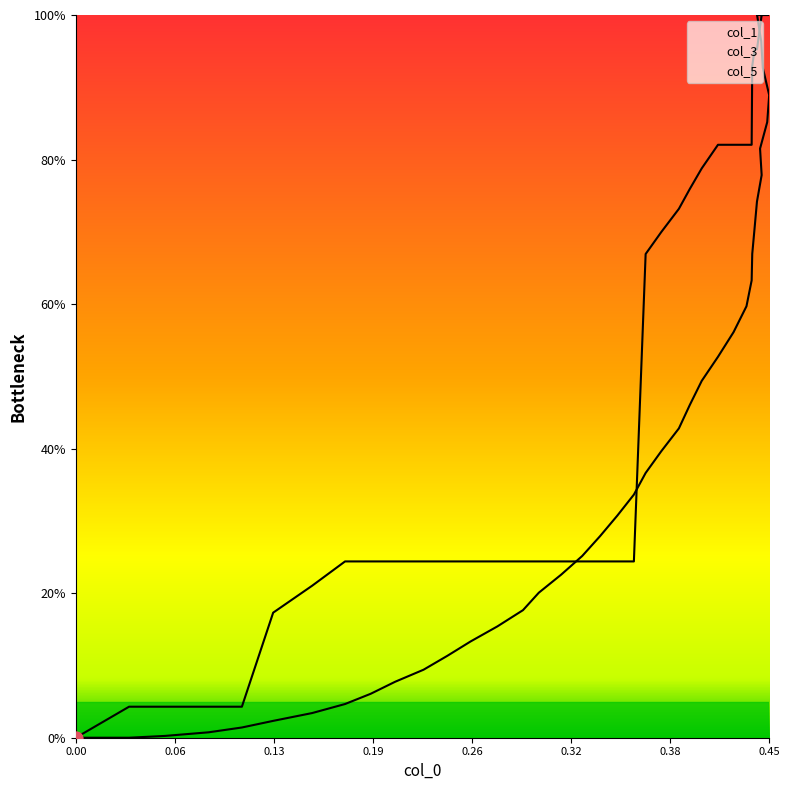

At how many categories does at least one series exceed 47?

19